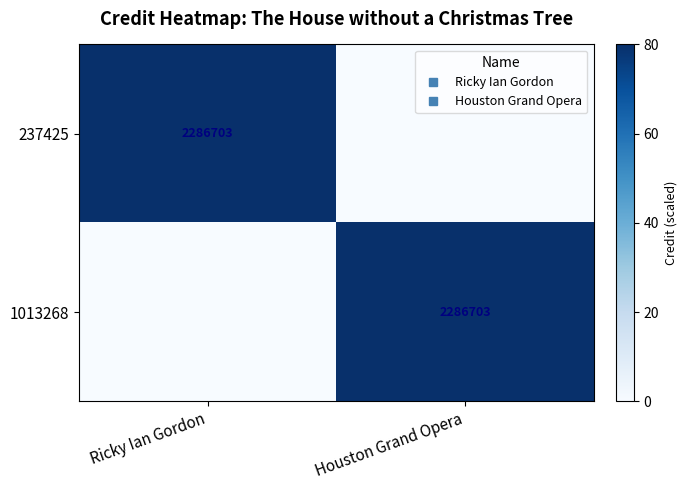

What is the sum of all 1013268 values?

80